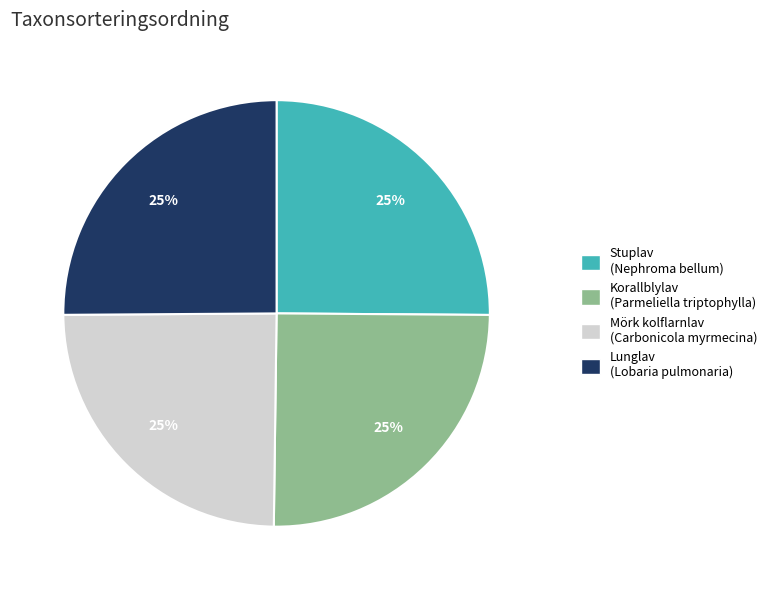

What is the ratio of the value at Korallblylav (Parmeliella triptophylla) to the value at Stuplav (Nephroma bellum)?

1.0